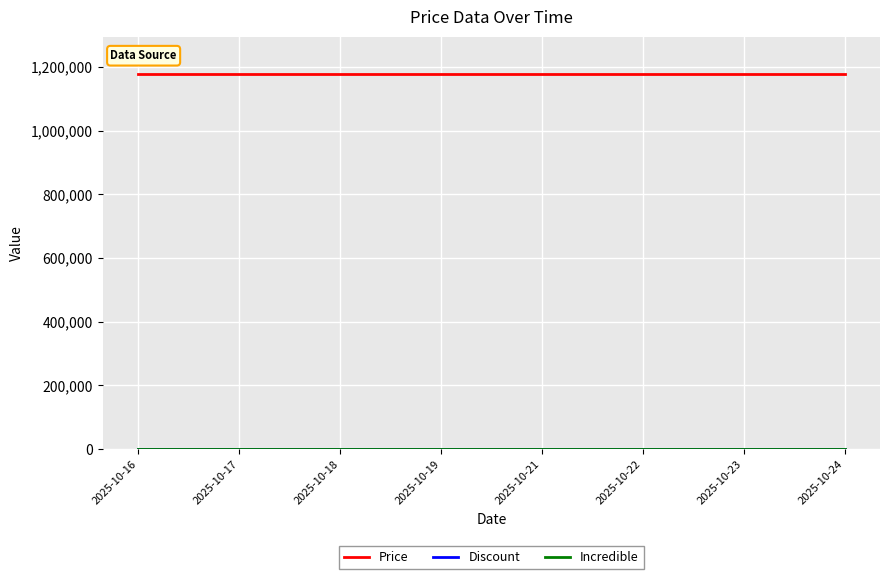

Where is Price nearest to the value 1177000?

2025-10-16